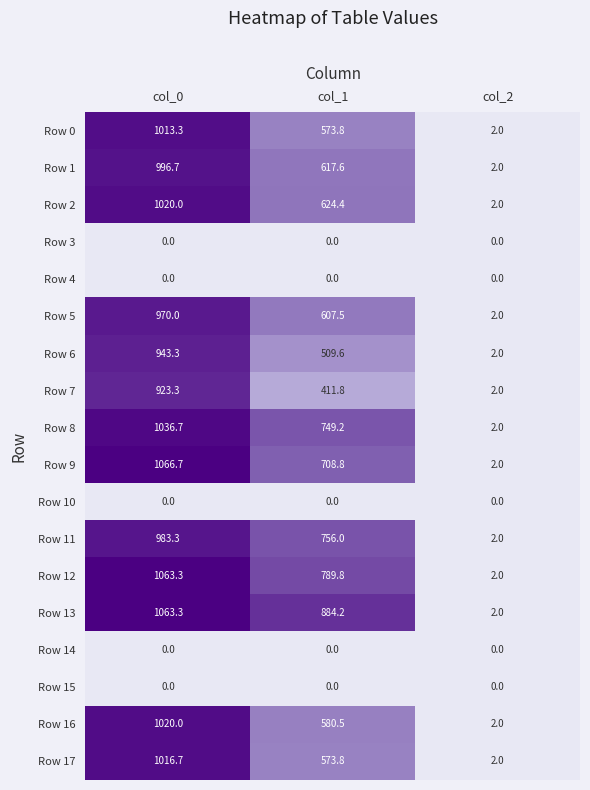

What is the difference between the maximum and minimum values in the Row 6 series?

941.3